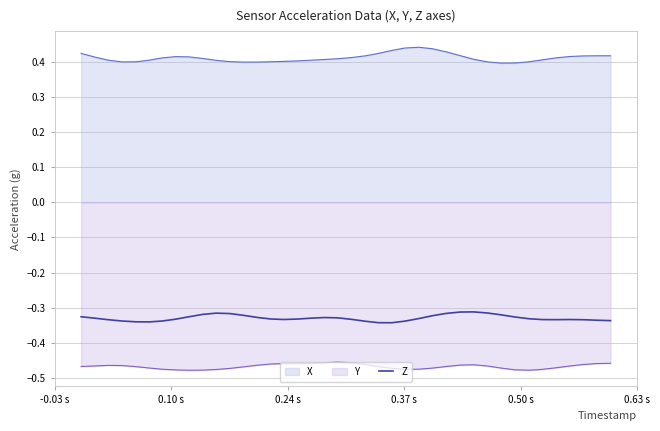

Which series has the largest range (max minus min)?

X